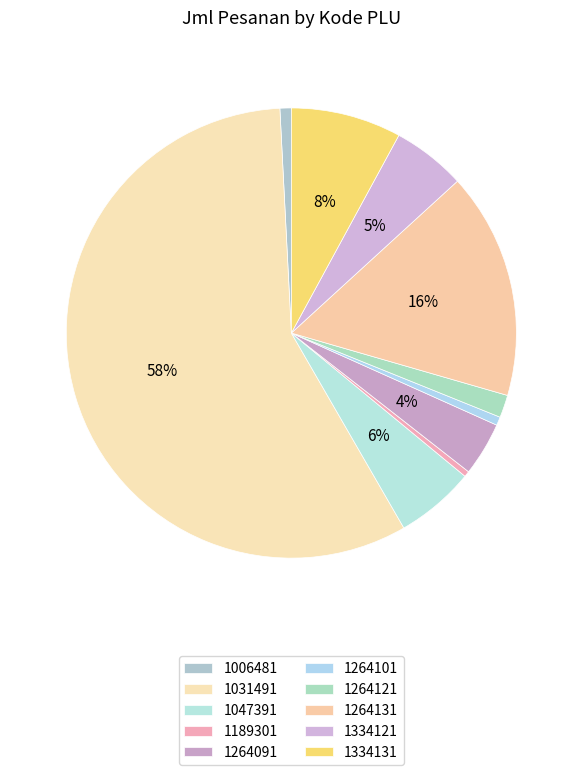

Is there any slice that represents more than half of the pie?

Yes